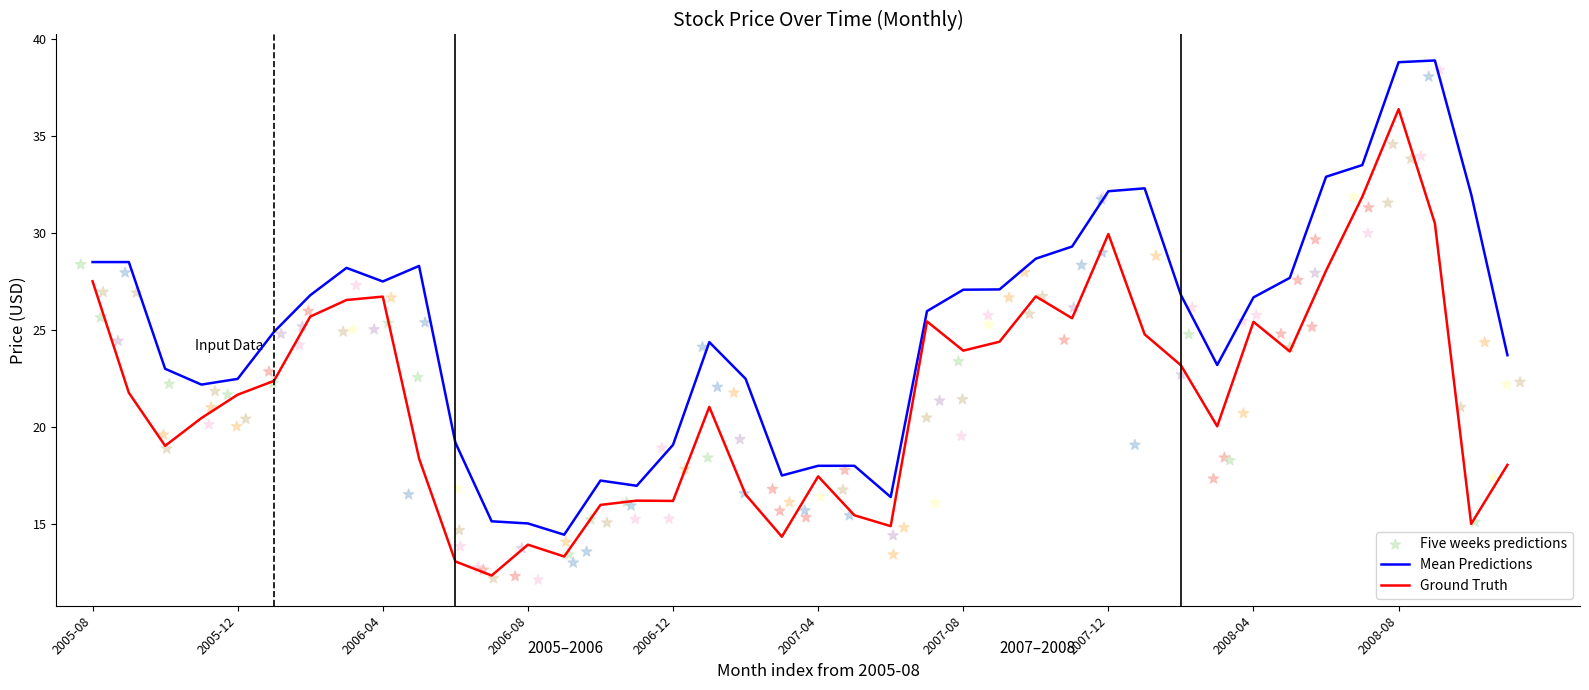

What is the maximum value for Ground Truth?

36.4